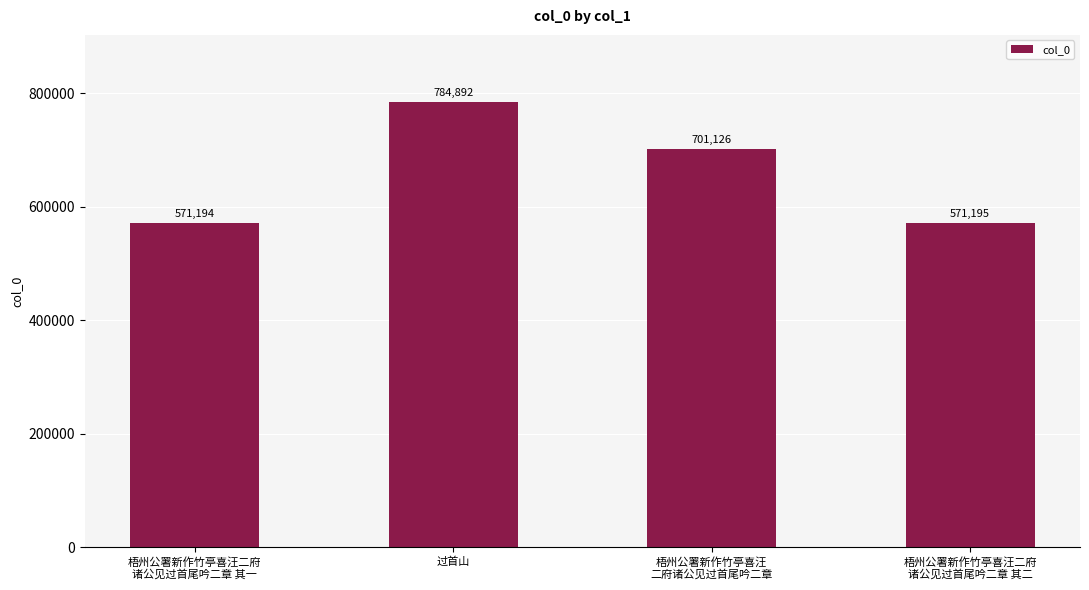

Reading left to right, list all the values displayed in this chart.

梧州公署新作竹亭喜汪二府
诸公见过首尾吟二章 其一=571194	过首山=784892	梧州公署新作竹亭喜汪
二府诸公见过首尾吟二章=701126	梧州公署新作竹亭喜汪二府
诸公见过首尾吟二章 其二=571195